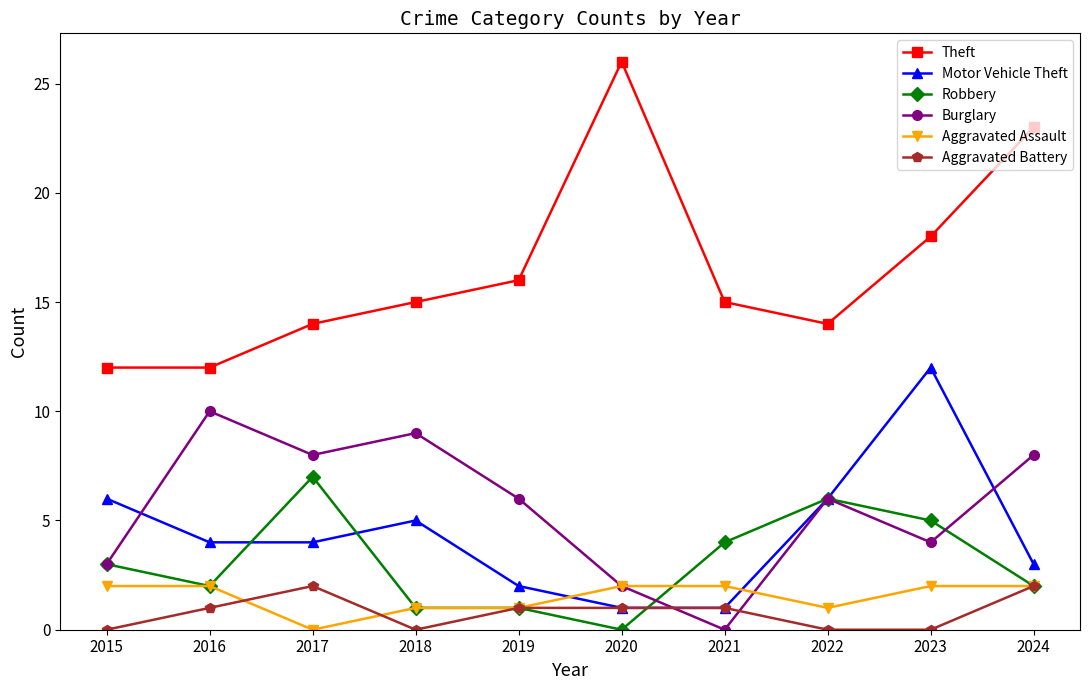

At which category does Burglary reach its first local valley?

2017